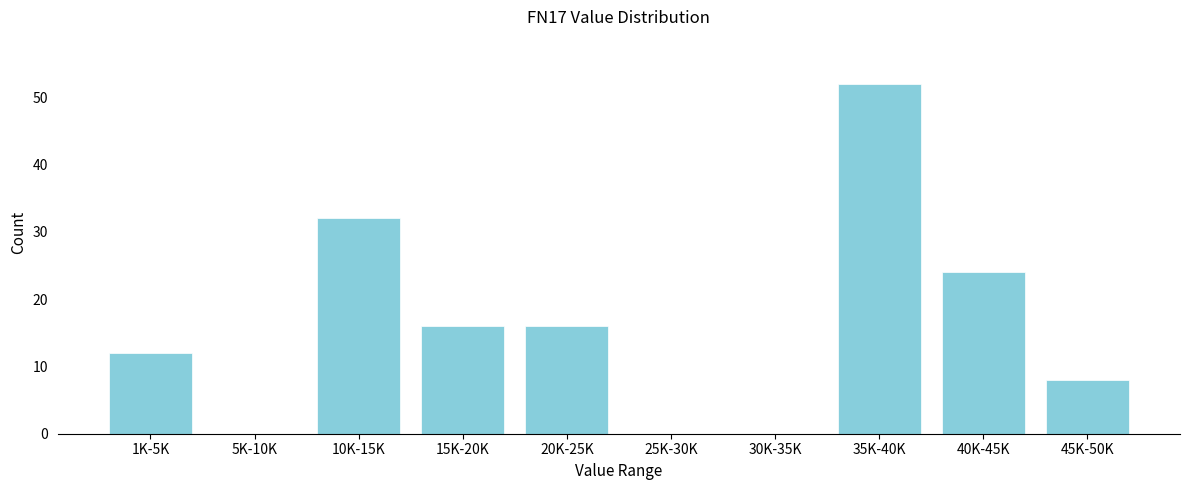

Reading left to right, extract all data points from this chart.

1K-5K=12	5K-10K=0	10K-15K=32	15K-20K=16	20K-25K=16	25K-30K=0	30K-35K=0	35K-40K=52	40K-45K=24	45K-50K=8